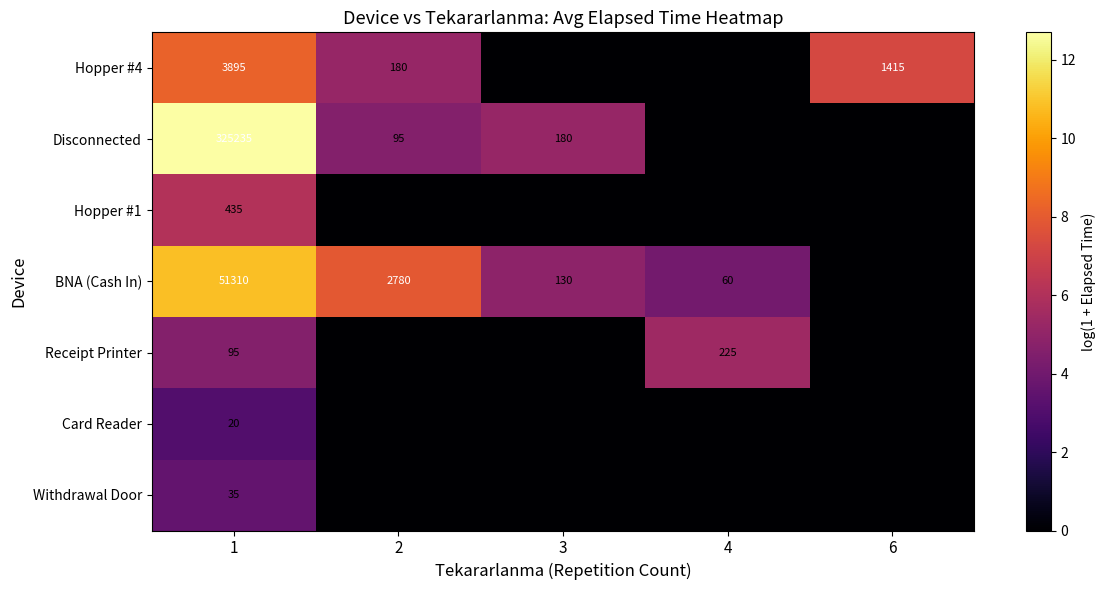

What is the difference between the highest and lowest values at 1?

325215